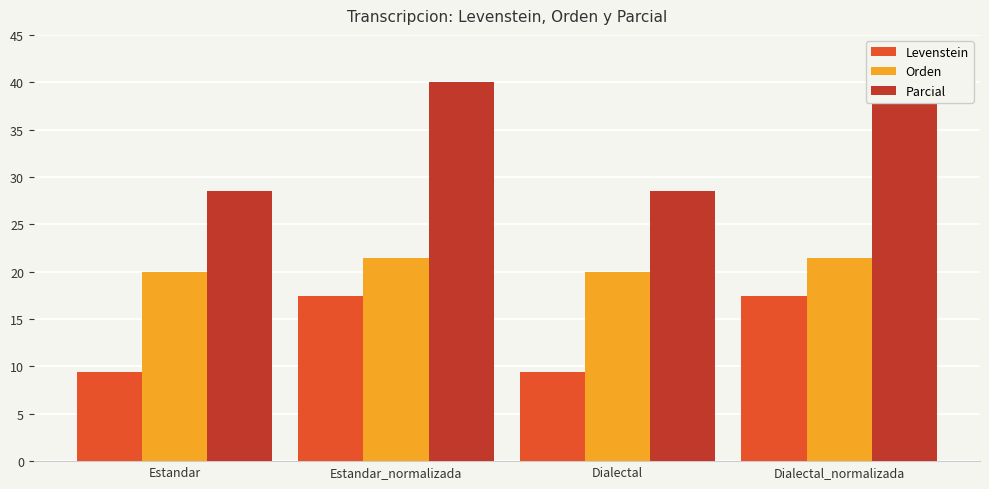

At which label is Orden closest to 20?

Estandar